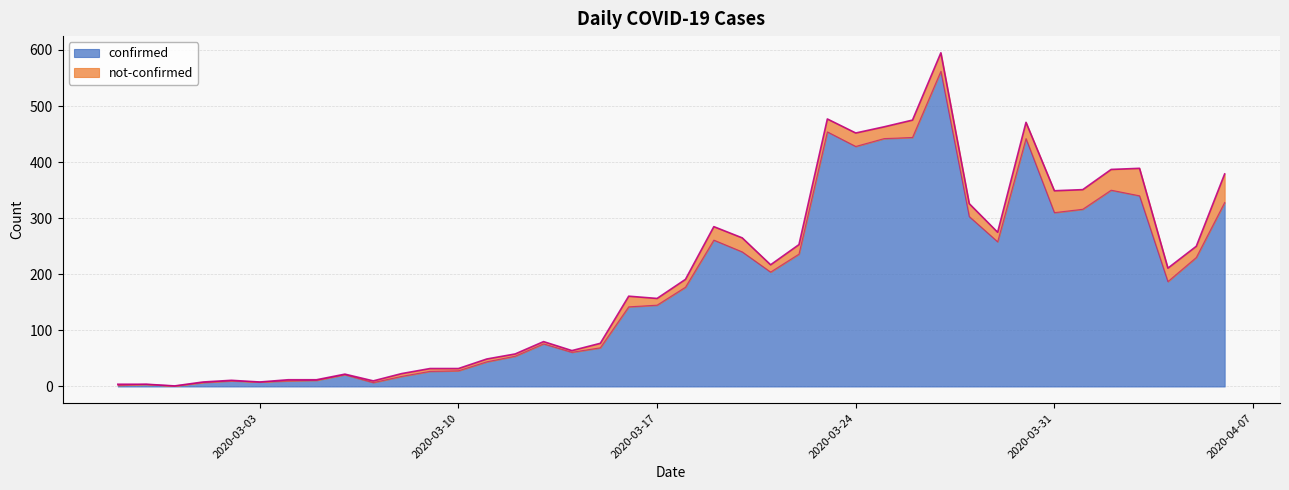

At which label is the value closest to 281?

2020-03-19